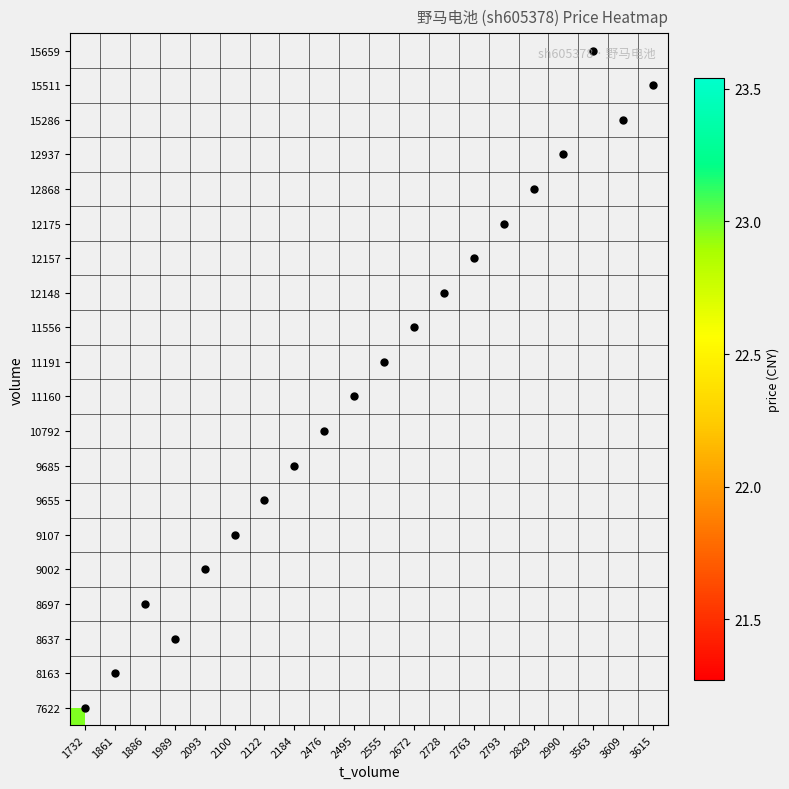

Which category has the highest value across all series?

3609